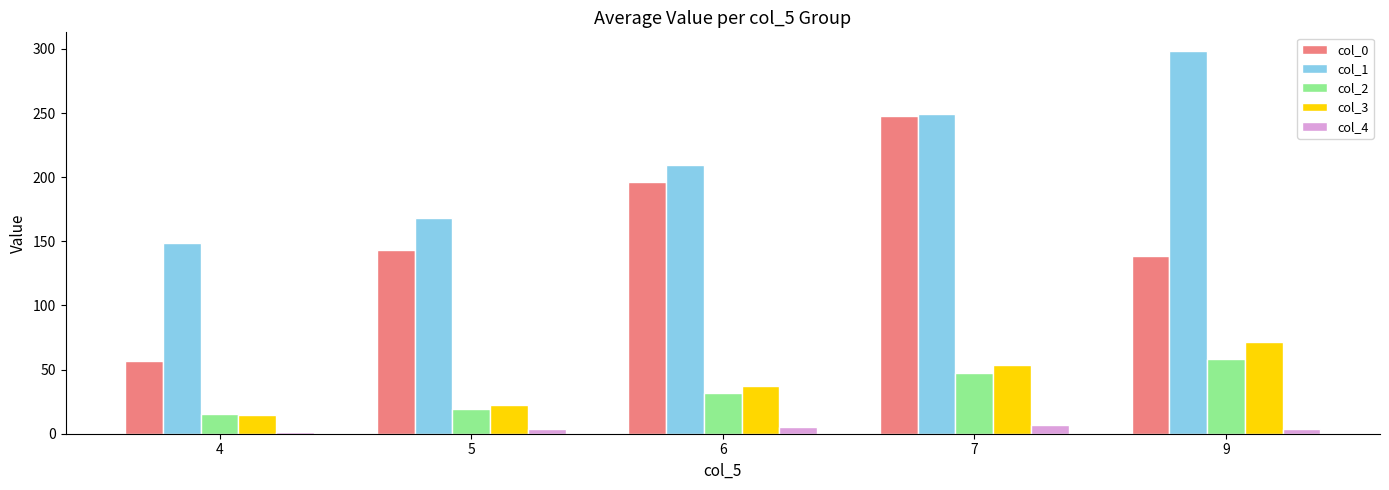

At which label does col_3 first exceed 37?

6